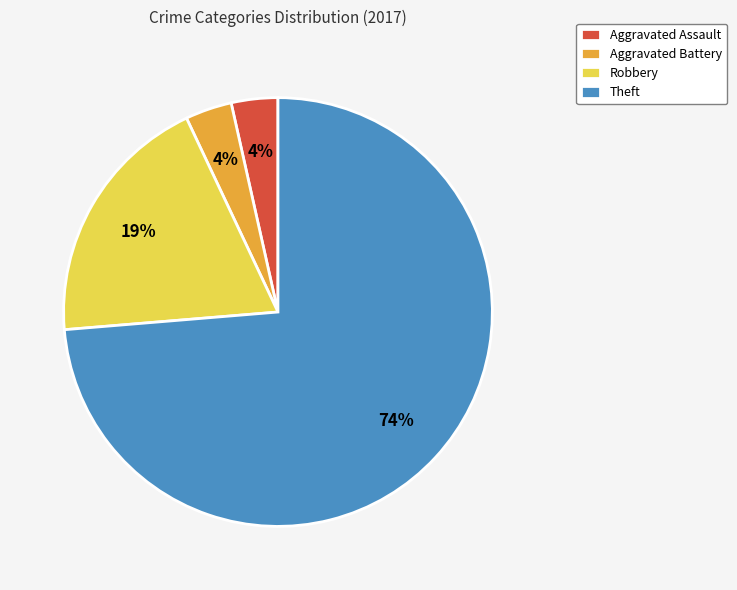

Is there any slice that represents more than half of the pie?

Yes